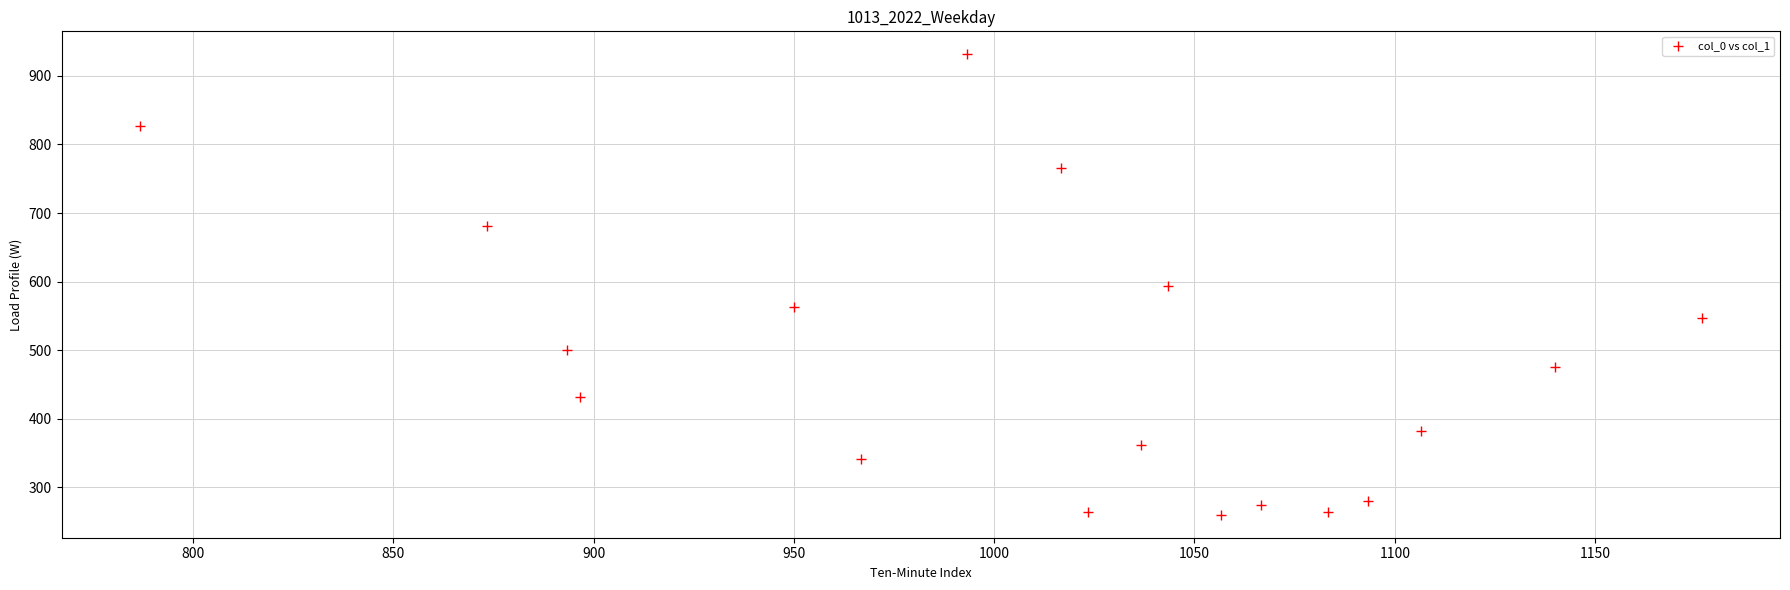

What is the range of X values (max minus min)?

390.0